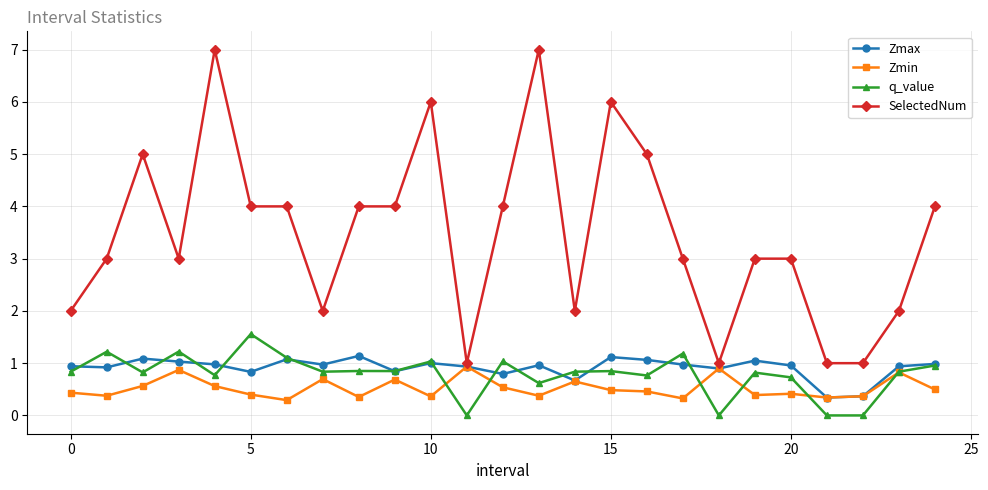

What are all the series names shown in the legend?

Zmax, Zmin, q_value, SelectedNum